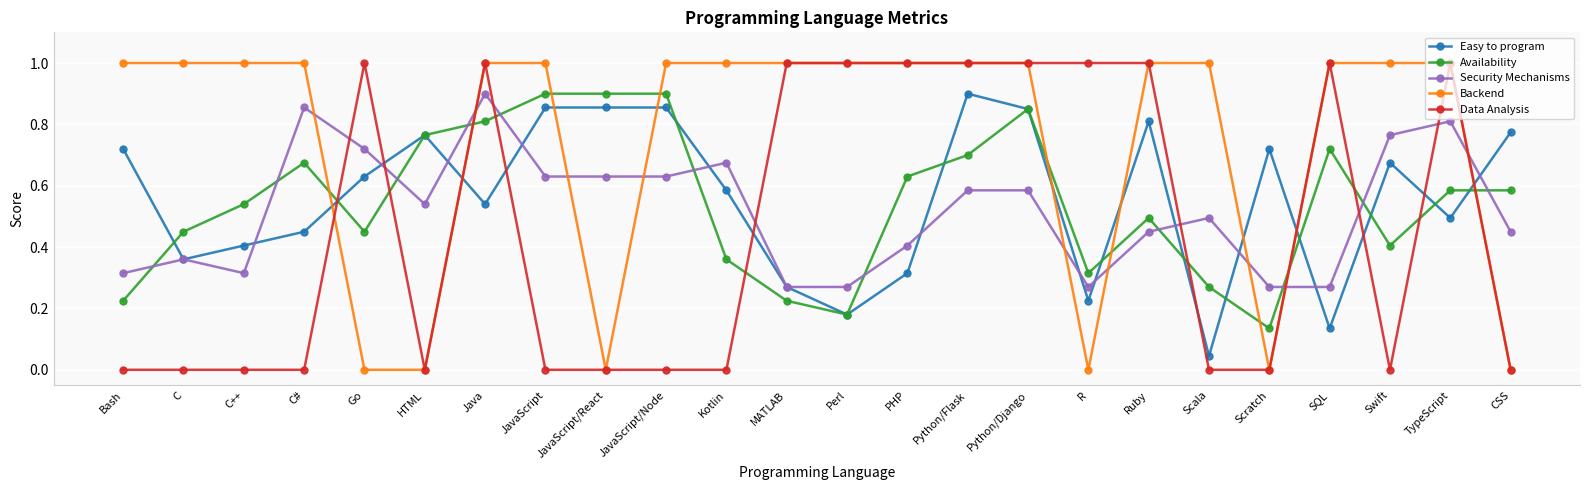

Which series changed the most between Bash and Perl?

Data Analysis